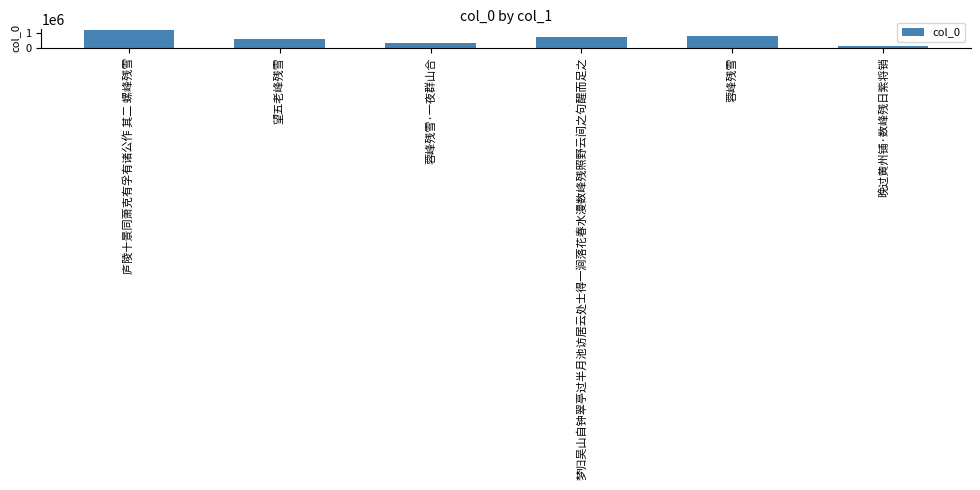

Reading left to right, transcribe all the data shown in this chart.

庐陵十景同萧克有孚有诸公作 其二 螺峰残雪=1228646	望五老峰残雪=633578	蓉峰残雪·一夜群山合=305107	梦归吴山自钟翠亭过半月池访居云处士得一涧落花春水漫数峰残照野云间之句醒而足之=738281	蓉峰残雪=804482	晚过黄州铺·数峰残日紫将销=93718